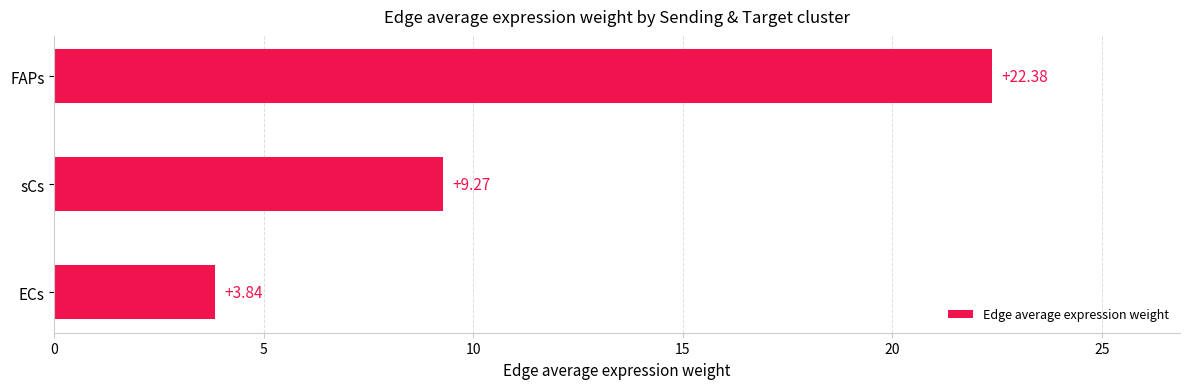

Between sCs and FAPs, which is larger?

FAPs